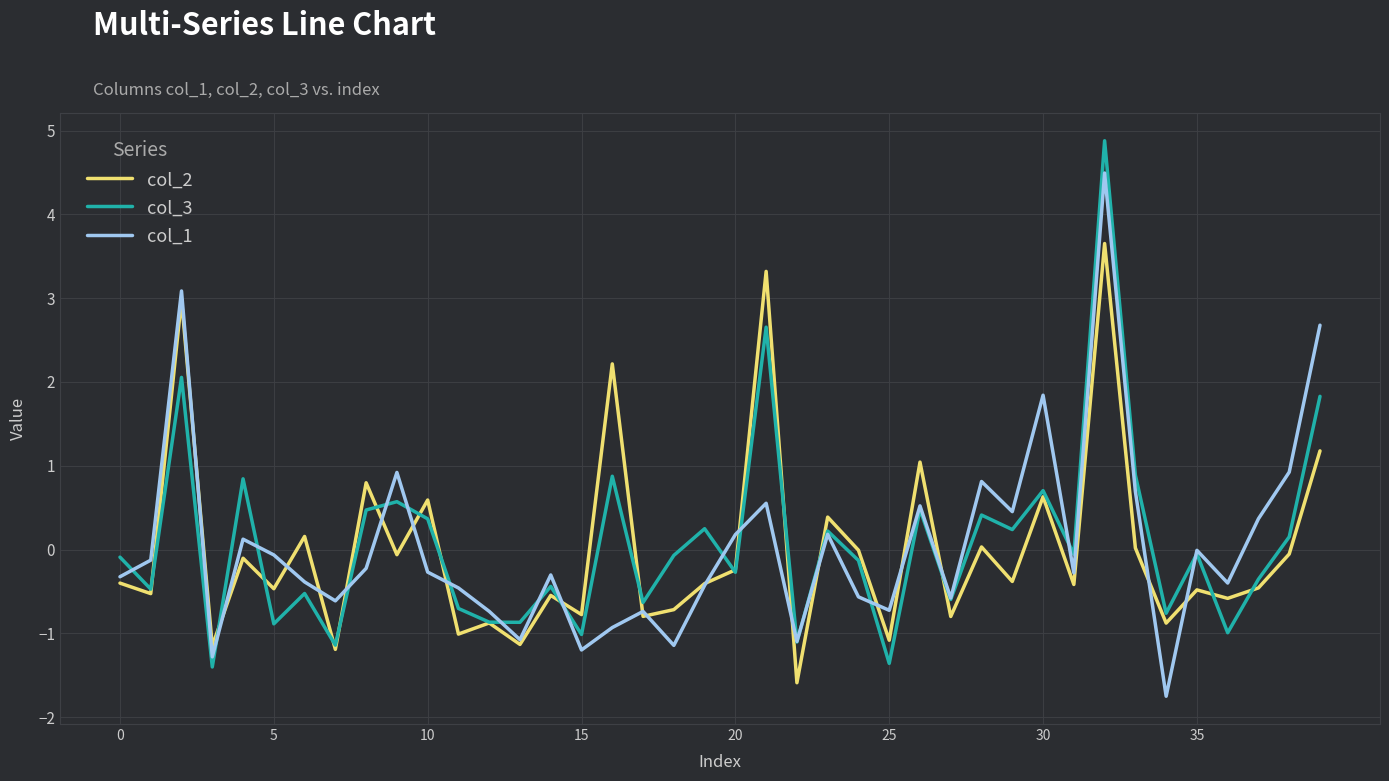

List the series in order of their peak value, lowest first.

col_2, col_1, col_3